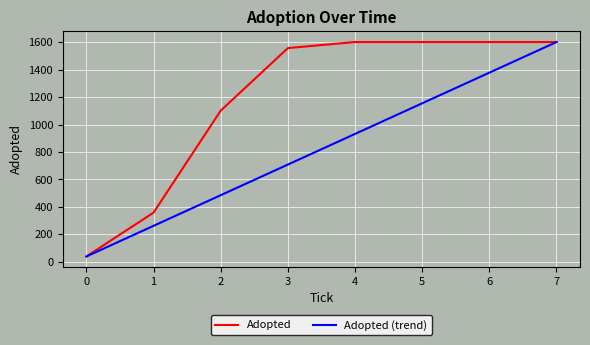

True or false: Adopted (trend) has a value of 460.3 at 3.

False